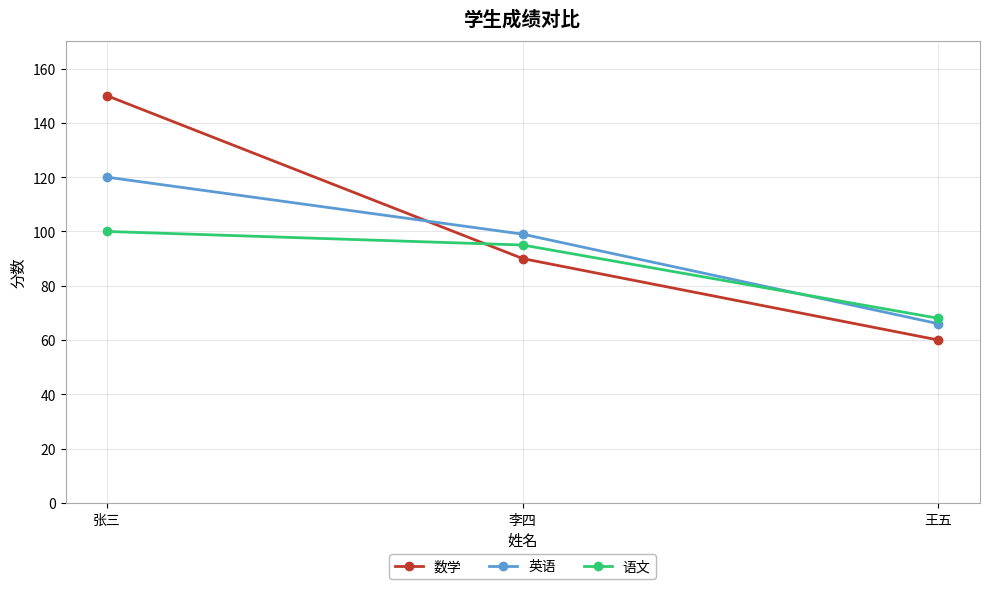

What is the total value across all series at 王五?

194